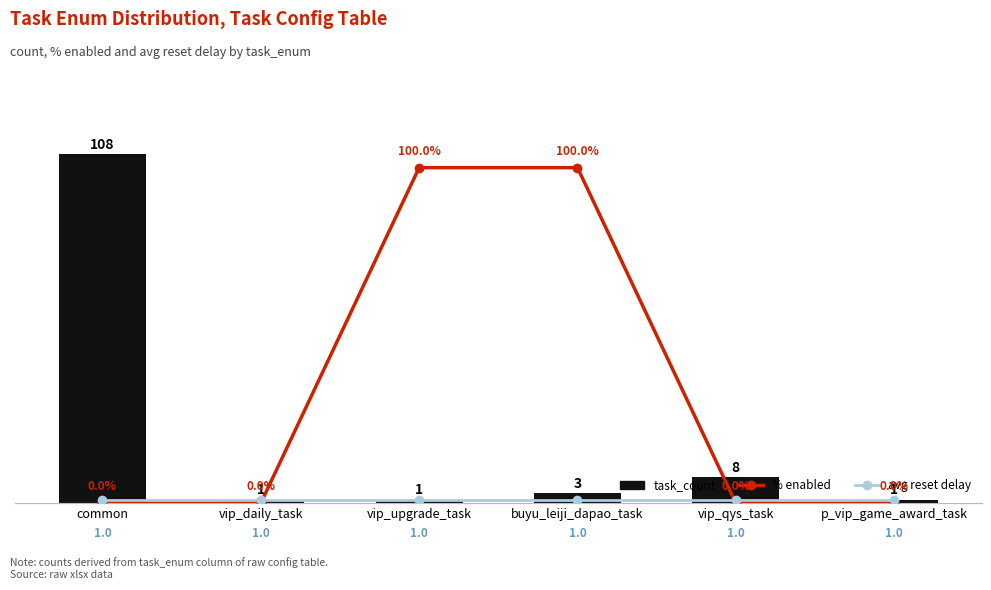

How many values in the task_count series exceed 3?

2